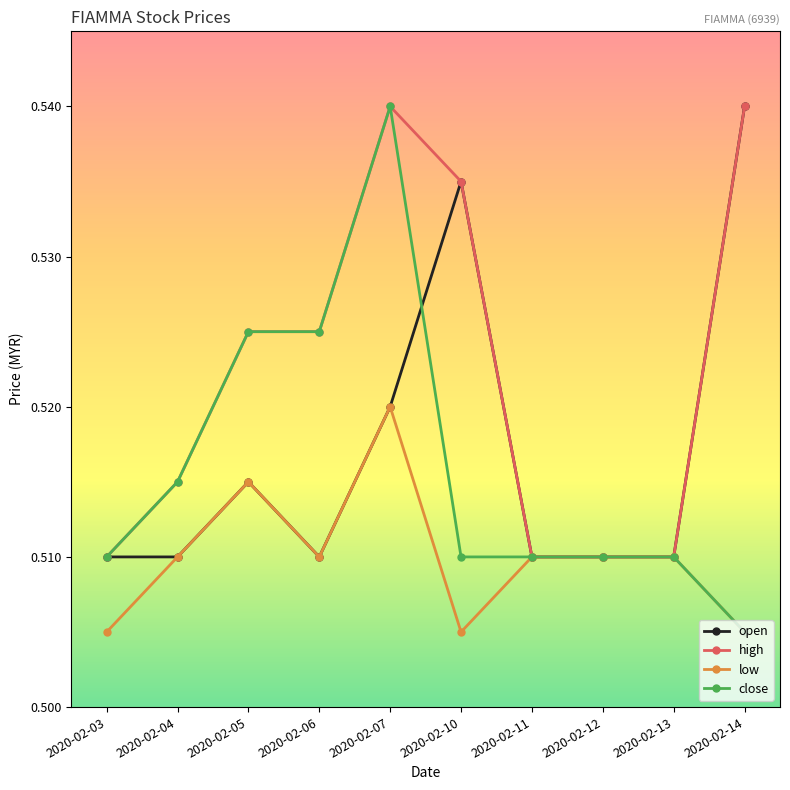

How many distinct data groups are displayed?

4